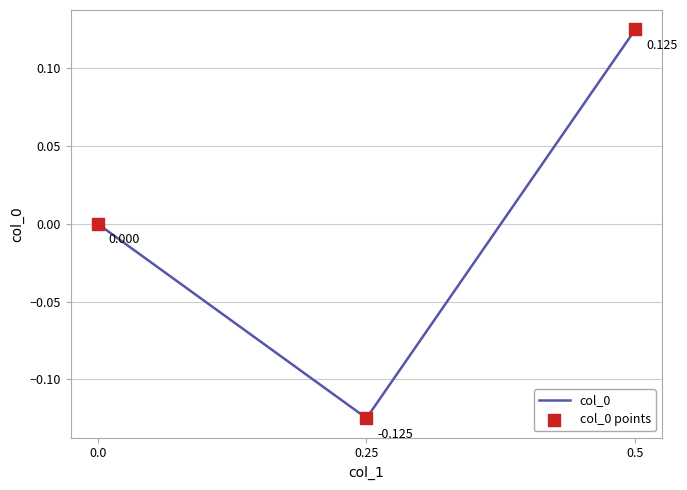

What is the total value across all series at 0.25?

-0.2